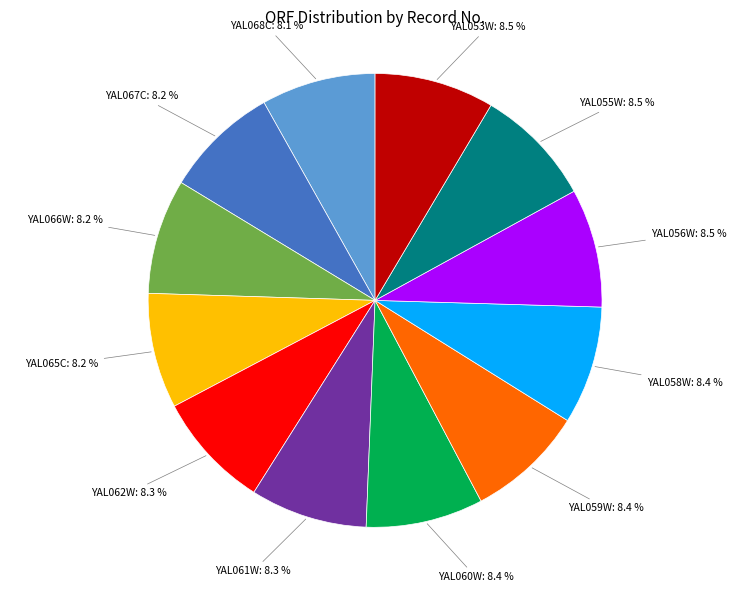

To the nearest percent, what is the average slice percentage?

8%